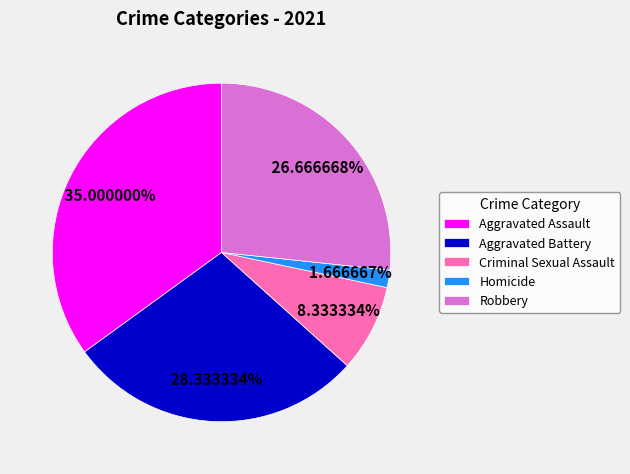

Rank the categories by value from highest to lowest.

Aggravated Assault, Aggravated Battery, Robbery, Criminal Sexual Assault, Homicide